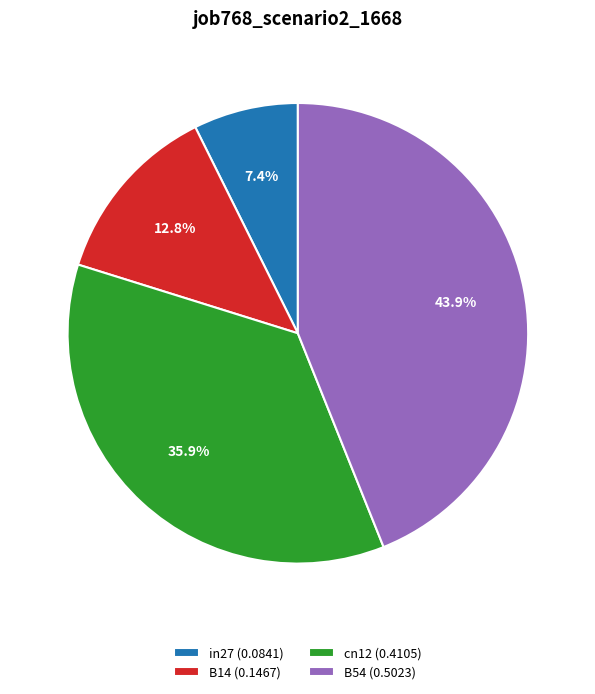

Which category has the smallest portion of the pie?

in27 (0.0841)